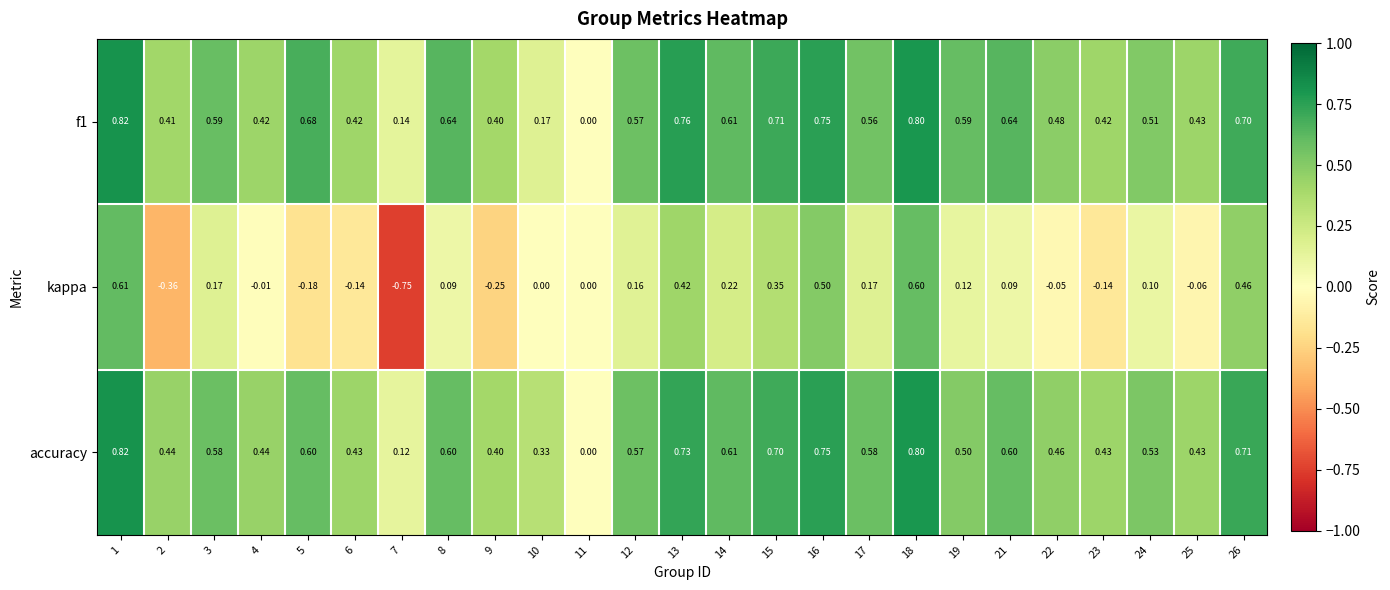

Between 23 and 26, which series saw the biggest shift?

kappa